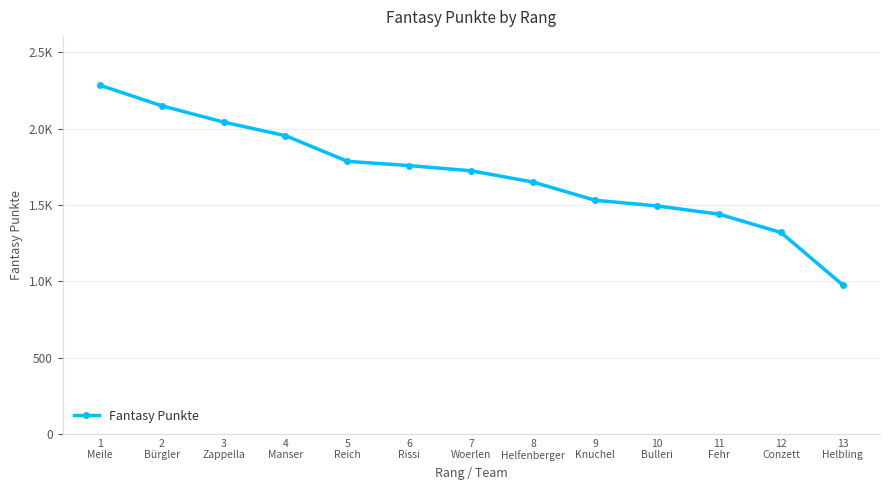

Approximately how many times larger is the value at 13
Helbling compared to 3
Zappella?

0.5